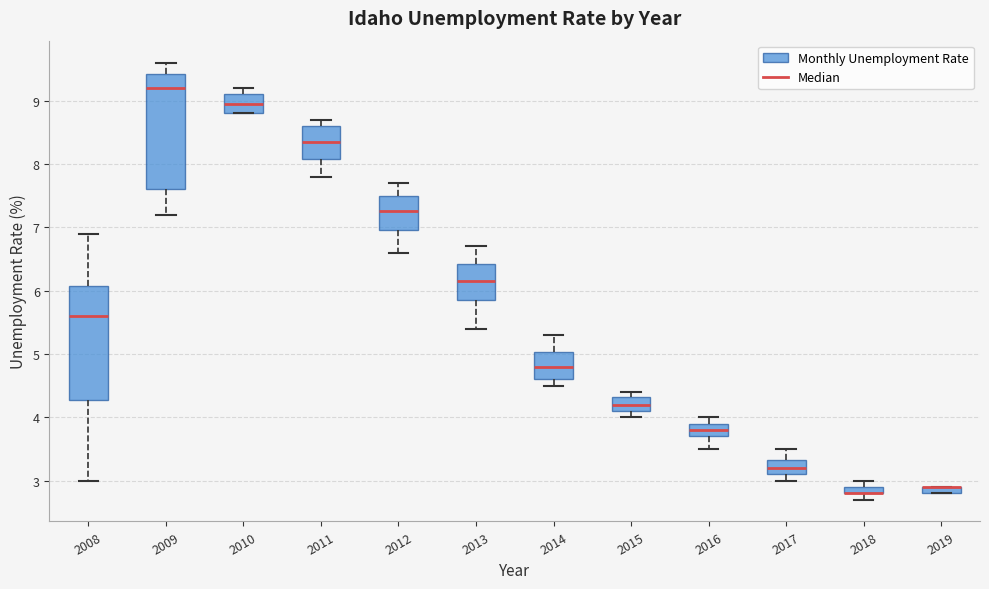

Where does the upper whisker of the box at x = 2013 end on the y-axis? The values are not printed on the chart, so give them approximately, as read against the axis.

6.7